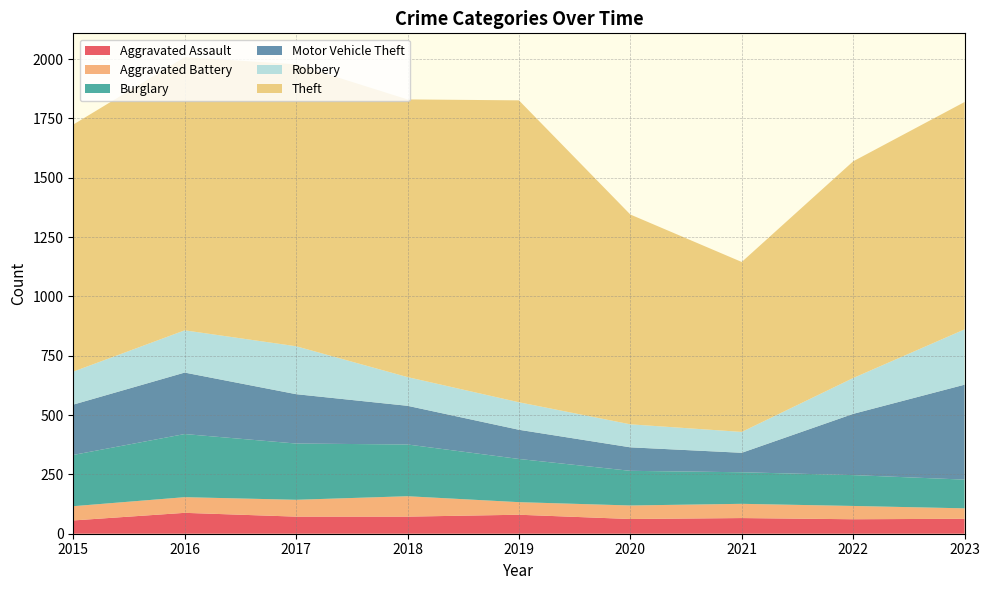

Reading right to left, extract all data points from this chart.

Aggravated Assault: 63	61	66	62	80	72	72	88	56
Aggravated Battery: 44	56	60	57	53	86	71	66	60
Burglary: 121	130	133	146	182	218	237	266	216
Motor Vehicle Theft: 400	258	82	99	123	163	208	259	212
Robbery: 233	151	88	97	116	121	202	178	139
Theft: 958	913	716	884	1272	1170	1188	1151	1041